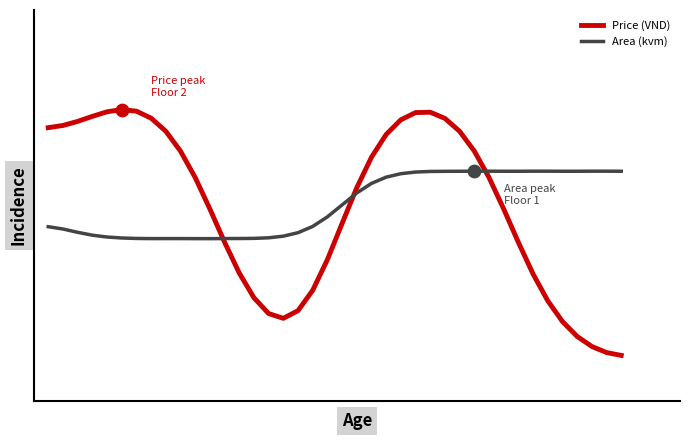

What are all the series names shown in the legend?

Price (VND), Area (kvm)